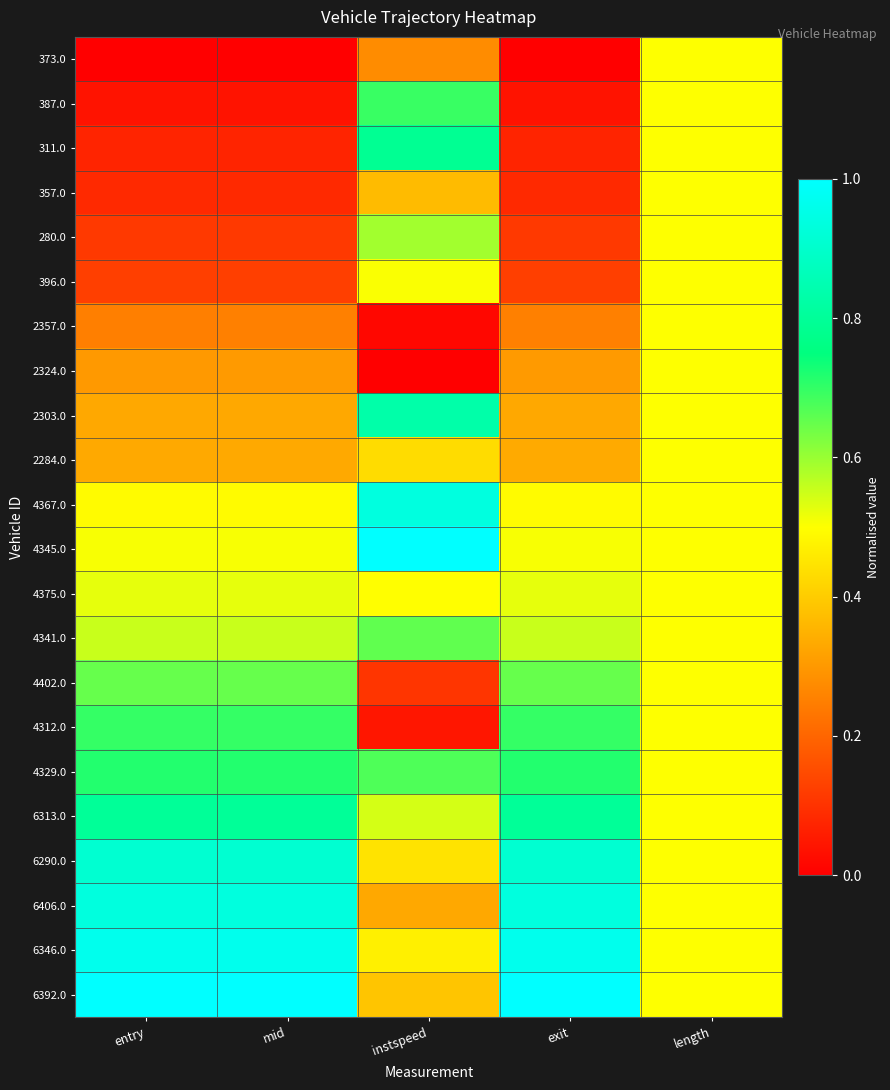

At mid, list the series in order from largest to smallest.

6392.0, 6346.0, 6406.0, 6290.0, 6313.0, 4329.0, 4312.0, 4402.0, 4341.0, 4375.0, 4345.0, 4367.0, 2284.0, 2303.0, 2324.0, 2357.0, 396.0, 280.0, 357.0, 311.0, 387.0, 373.0